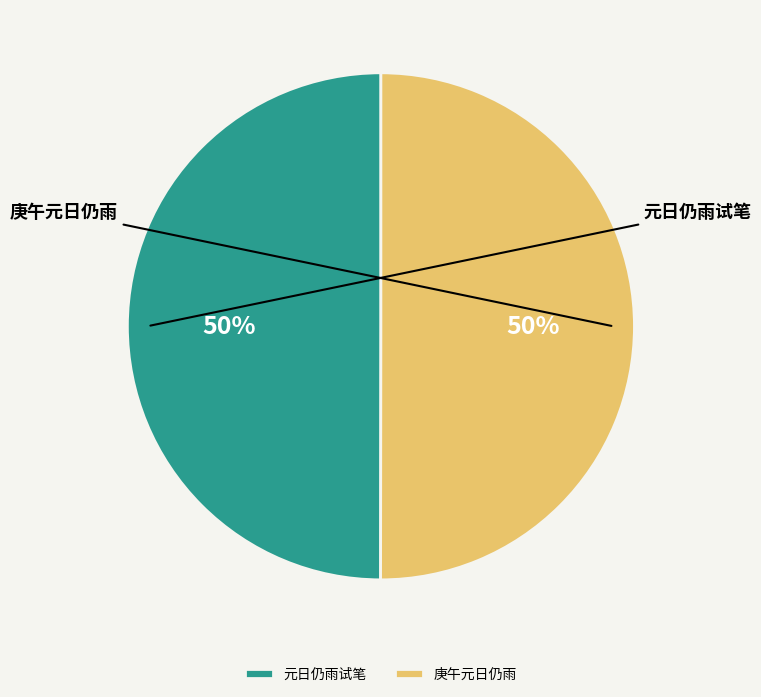

The 元日仍雨试笔 slice represents 50% of the pie. True or false?

True